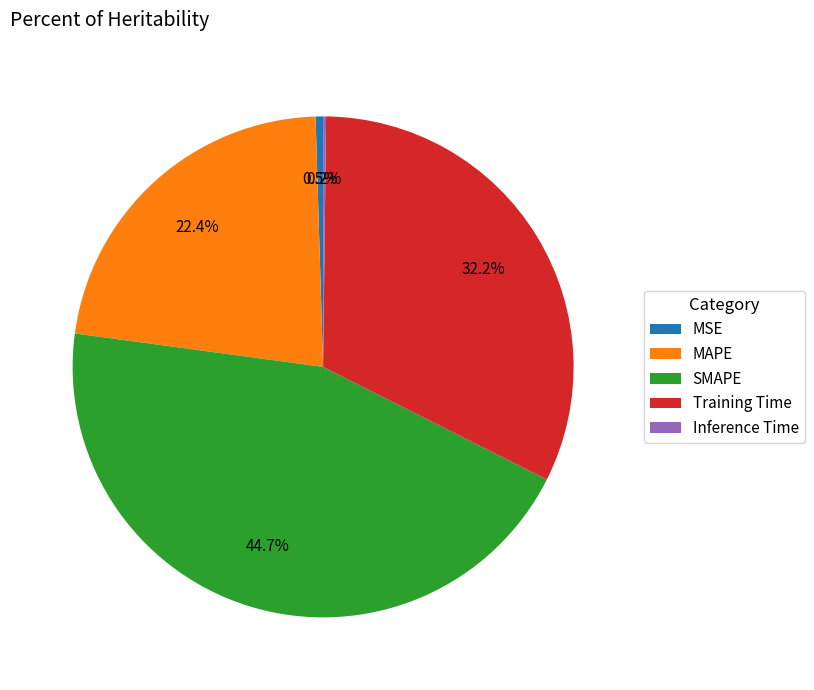

To the nearest percent, what percentage of the pie is SMAPE?

45%